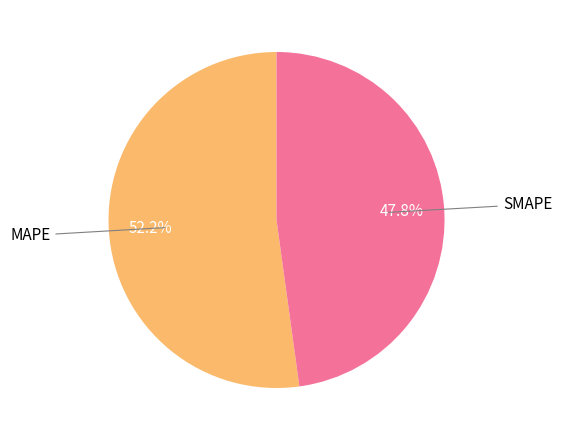

Count the number of slices in the pie.

2